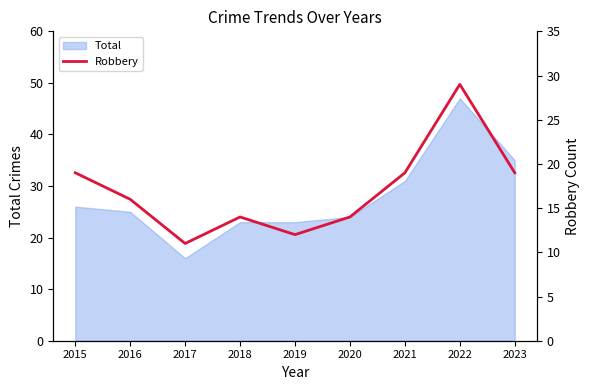

What is the difference between the second highest and minimum values?

8